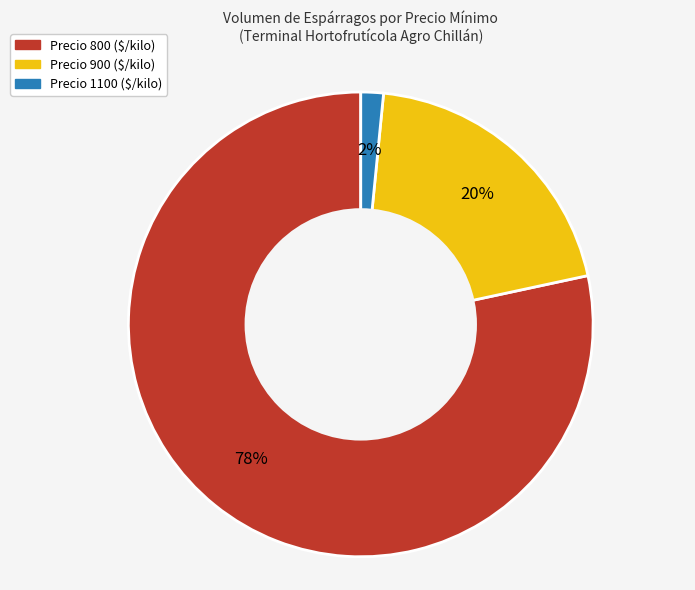

Which category has the biggest portion of the pie?

Precio 800 ($/kilo)